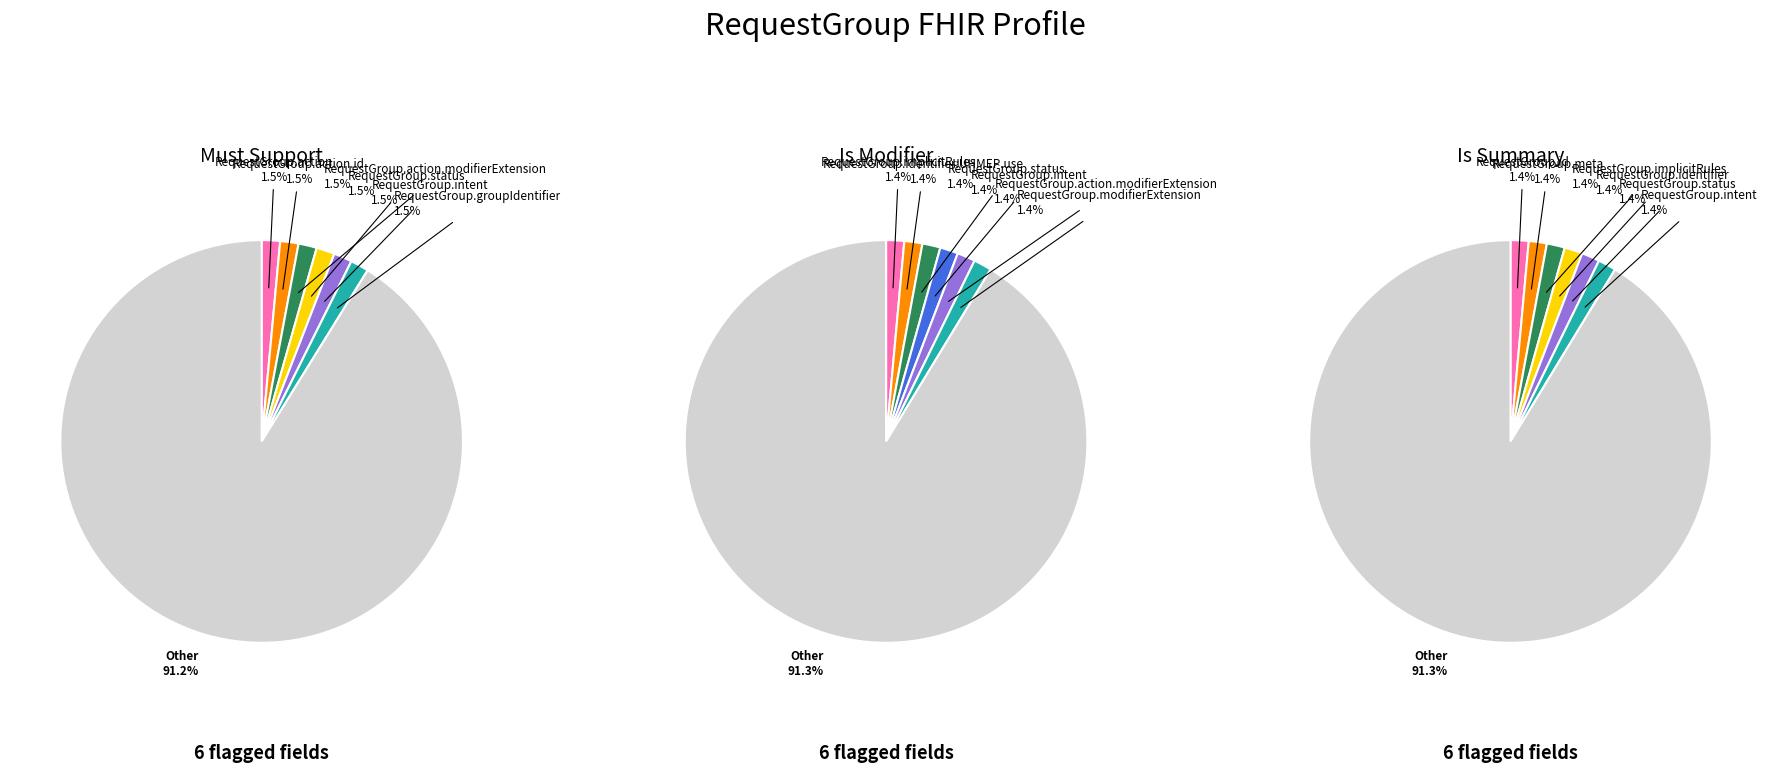

The 3 slice represents 1% of the pie. True or false?

True